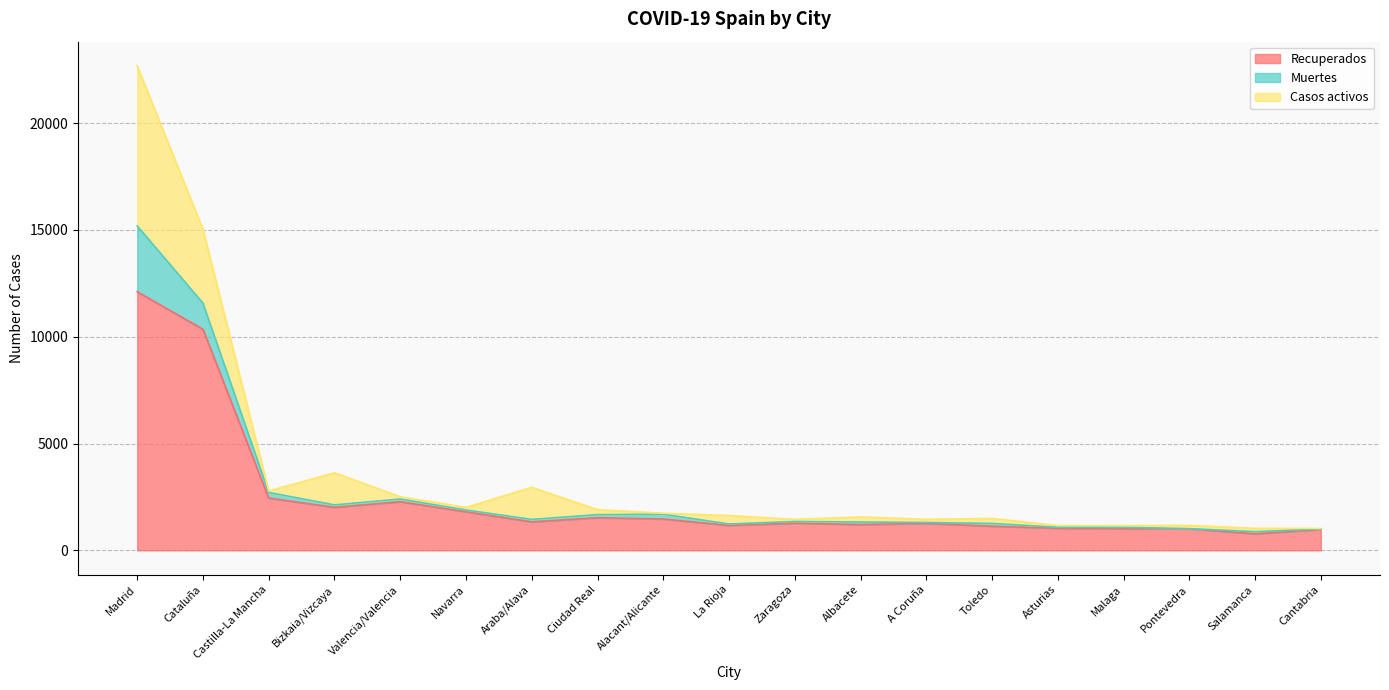

List the series in order of their peak value, highest first.

Recuperados, Casos activos, Muertes